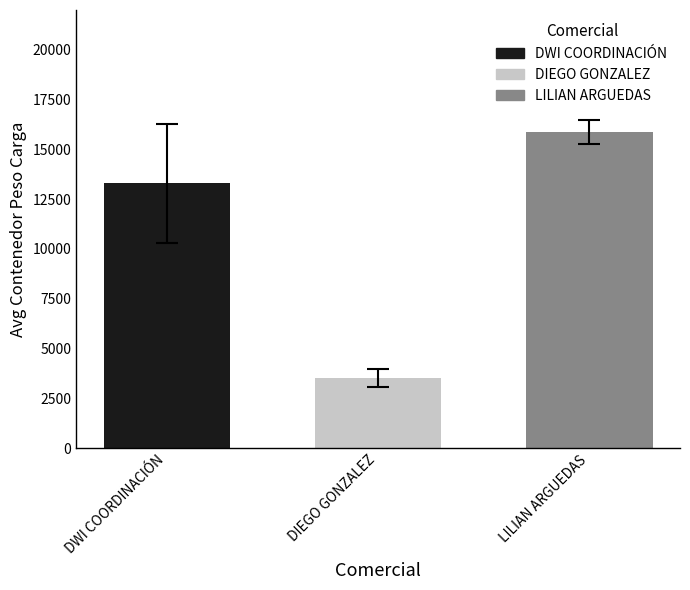

What is the difference between the highest and lowest values at DIEGO GONZALEZ?

12352.0